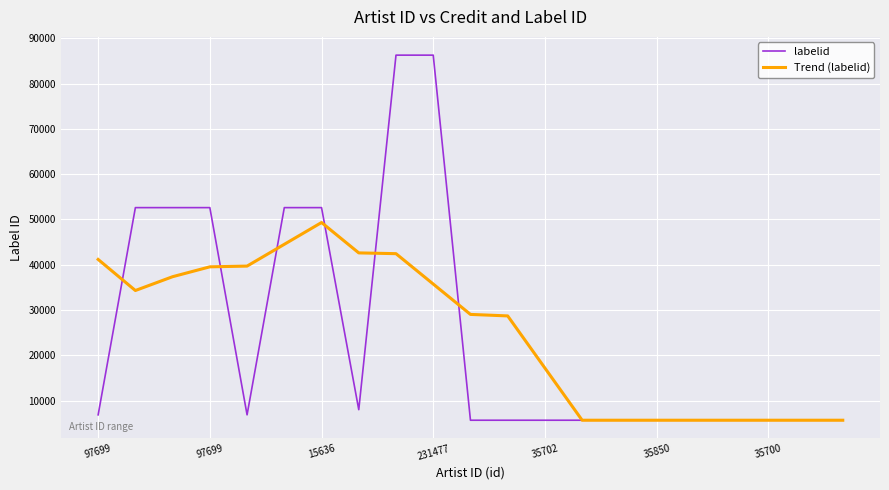

Which series has the largest range (max minus min)?

labelid